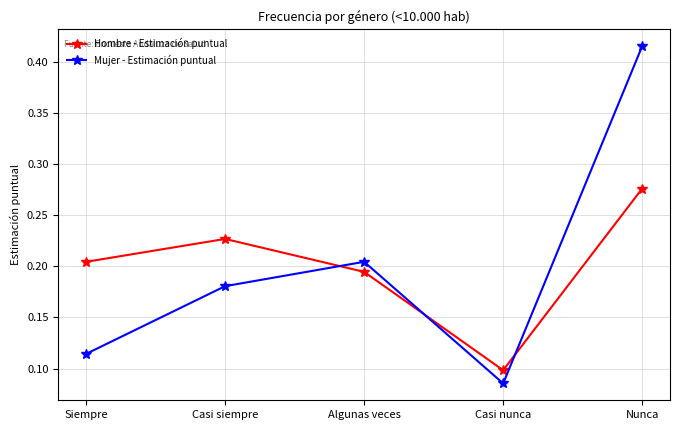

True or false: Hombre - Estimación puntual has more than 1 interior local peaks.

False